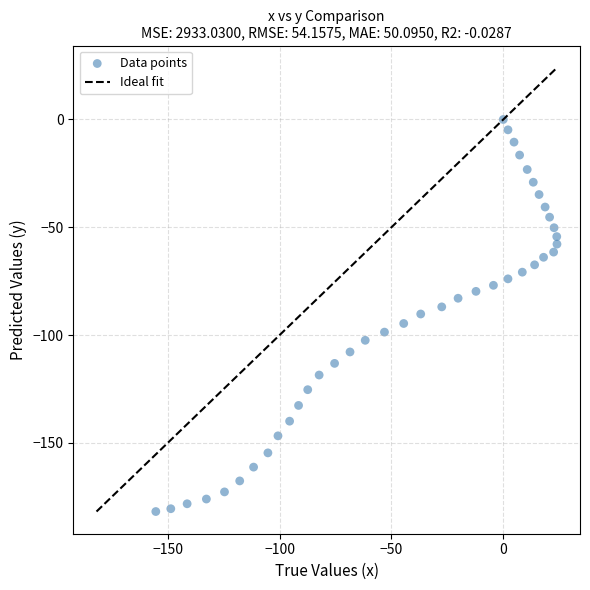

What is the range of X values (max minus min)?

179.3